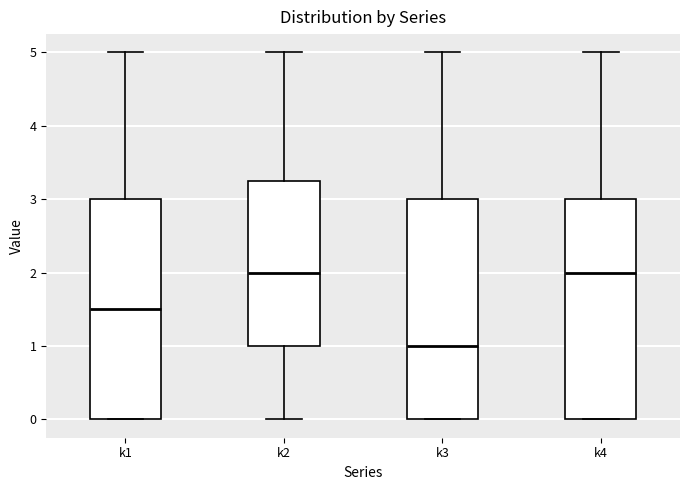

Where is the upper edge of the box for k4 on the y-axis? The values are not printed on the chart, so give them approximately, as read against the axis.

3.0